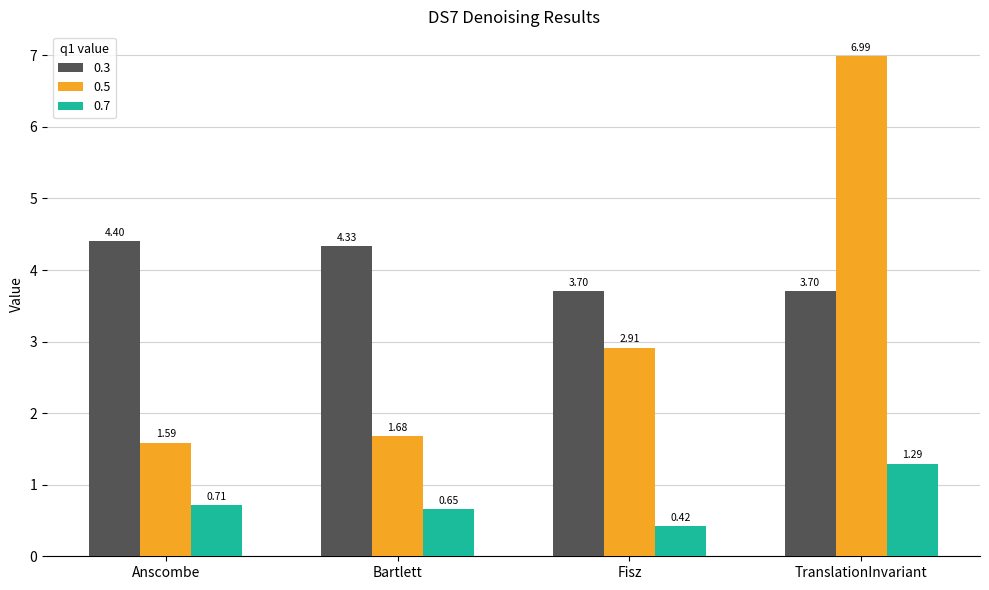

What is the spread (max minus min) of values at Fisz?

3.3